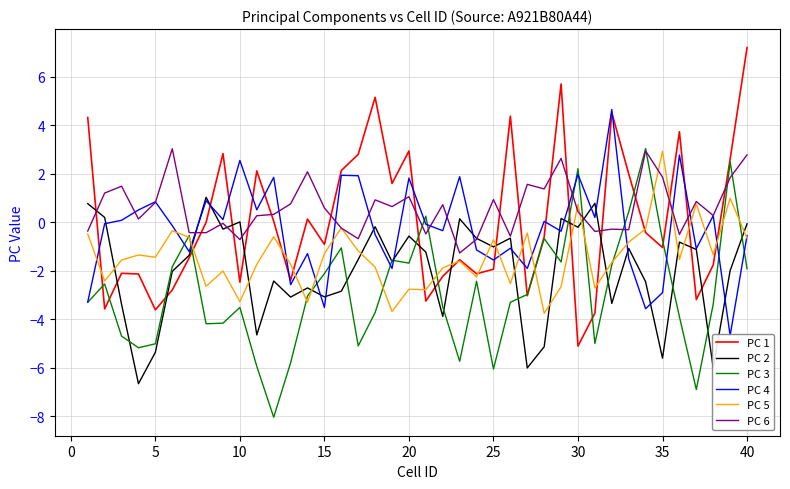

In PC 4, how many points are lower than both neighbors (excluding endpoints)?

14